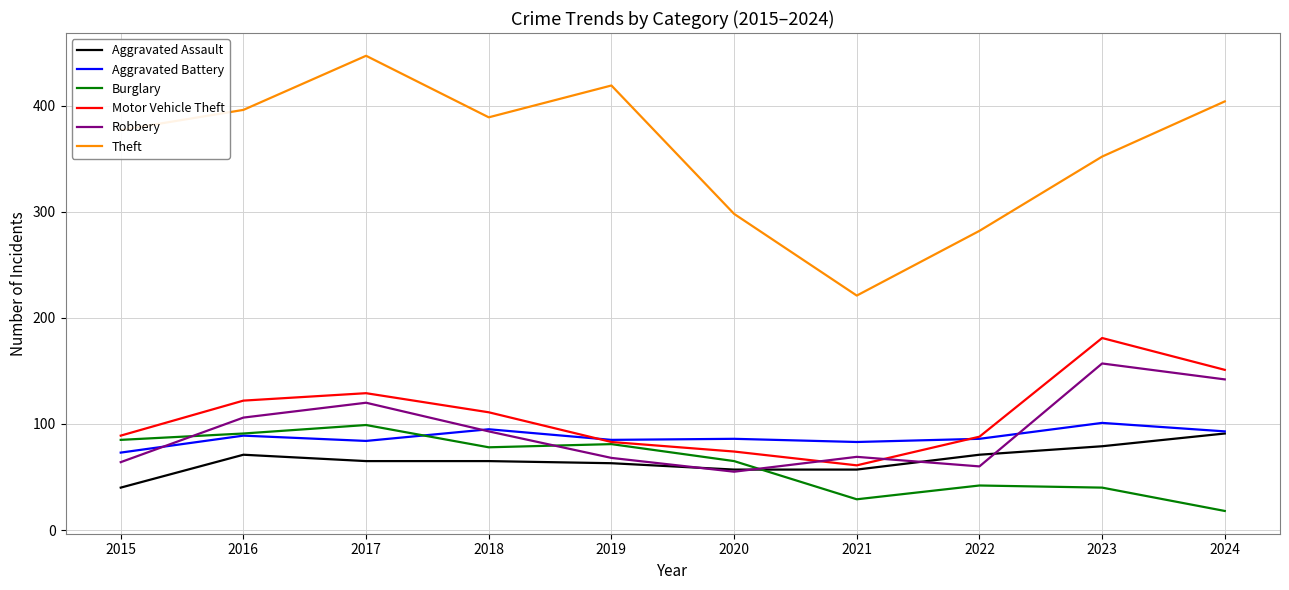

Which series ends up on top after the final intersection of Robbery and Aggravated Assault?

Robbery